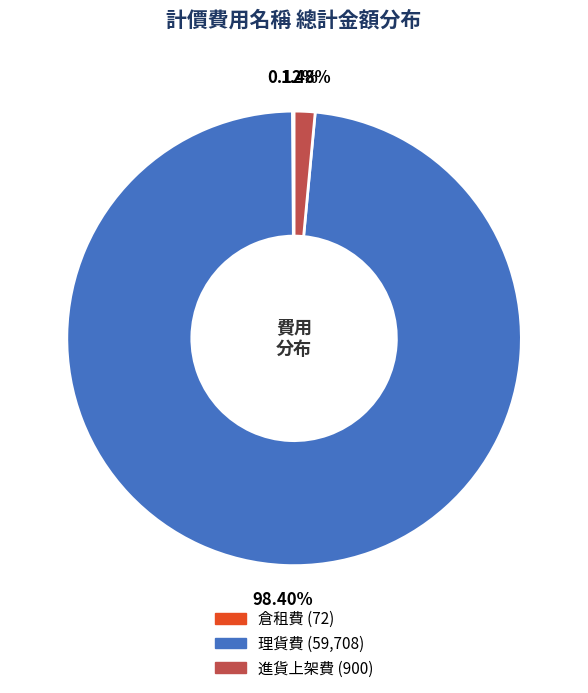

Which category has the biggest portion of the pie?

理貨費